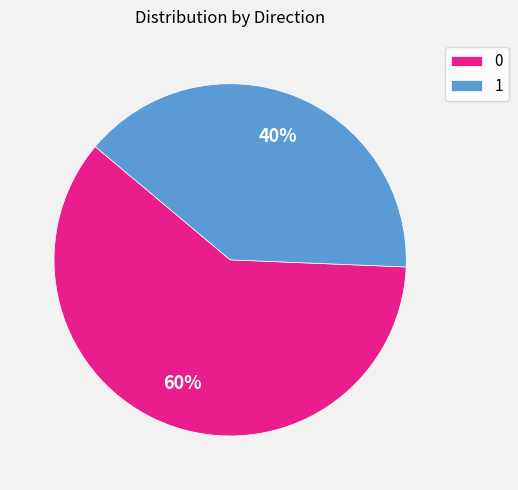

To the nearest percent, what portion does 0 represent?

60%